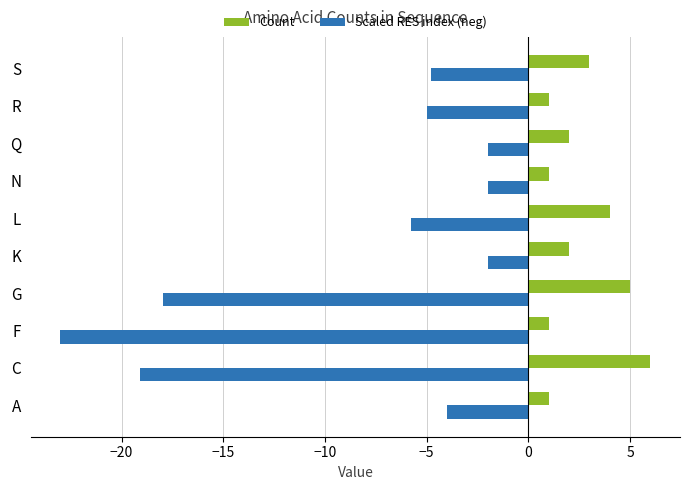

What is the smallest value displayed?

-23.0